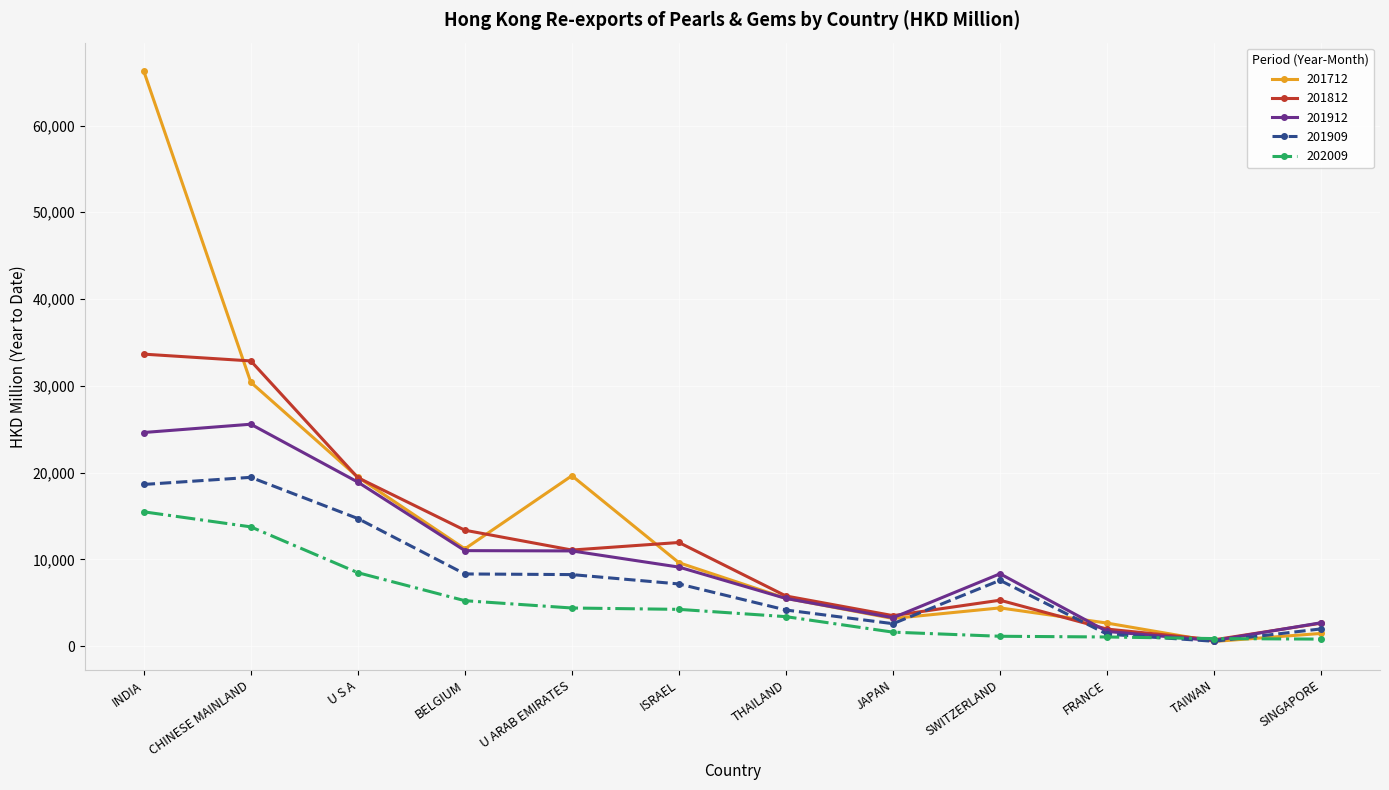

What is the label of the 10th point from the left?

FRANCE